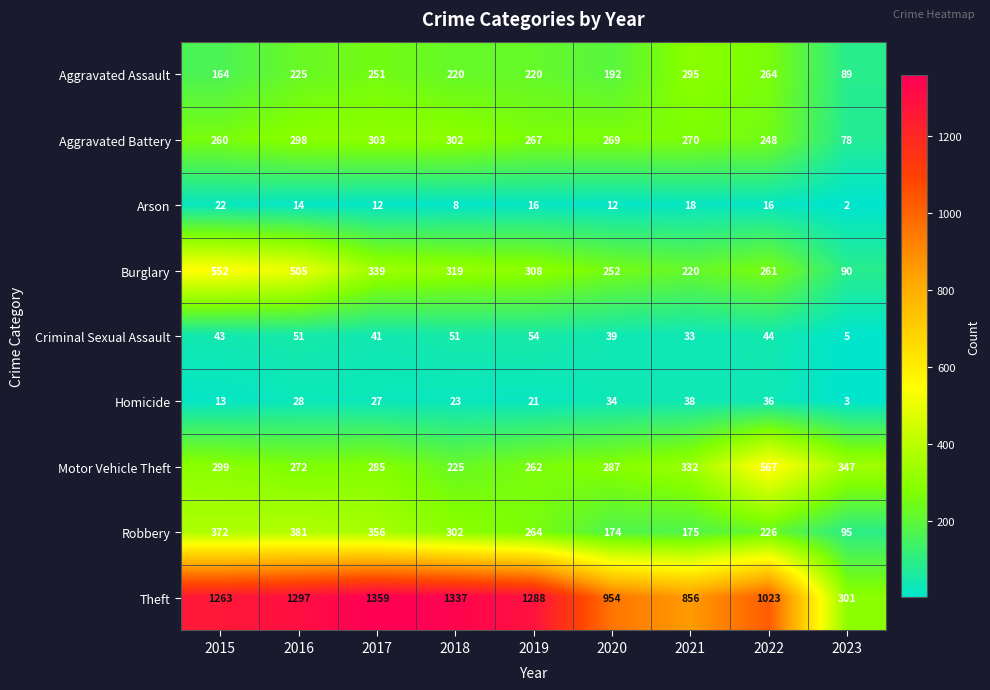

At how many categories does at least one series exceed 376?

8